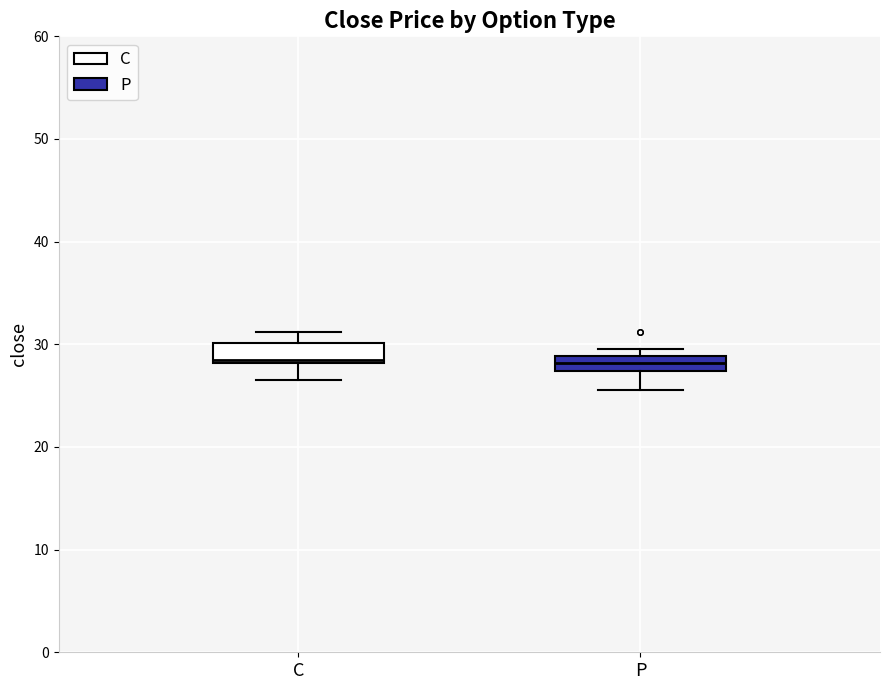

Reading left to right, read every box against the y-axis: the position of its median line, the range the box covers, and the ends of its whiskers. The values are not printed on the chart, so give them approximately, as read against the axis.

C: median 29, box 28 to 30, whiskers 27 to 31
P: median 28, box 27 to 29, whiskers 26 to 30